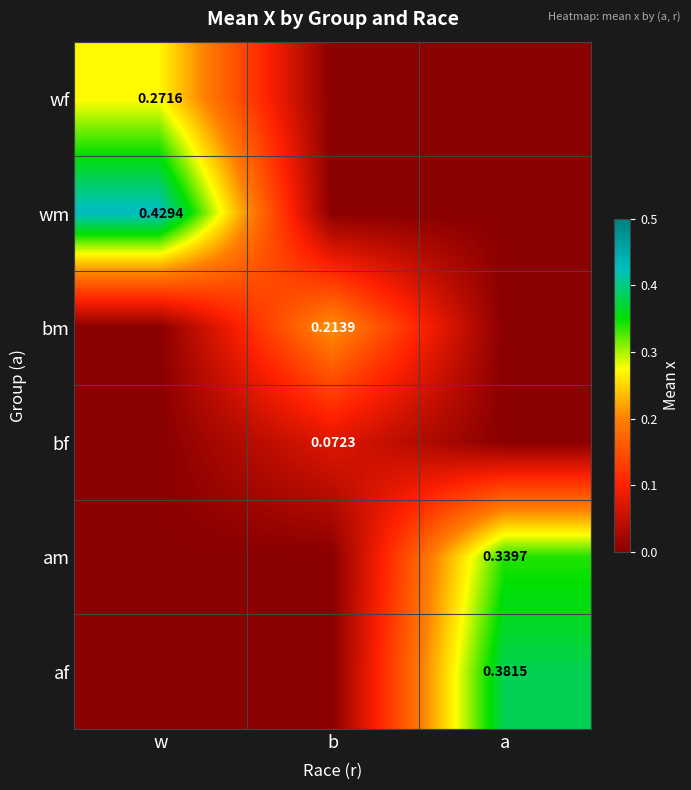

Between w and a, which series saw the biggest shift?

wm